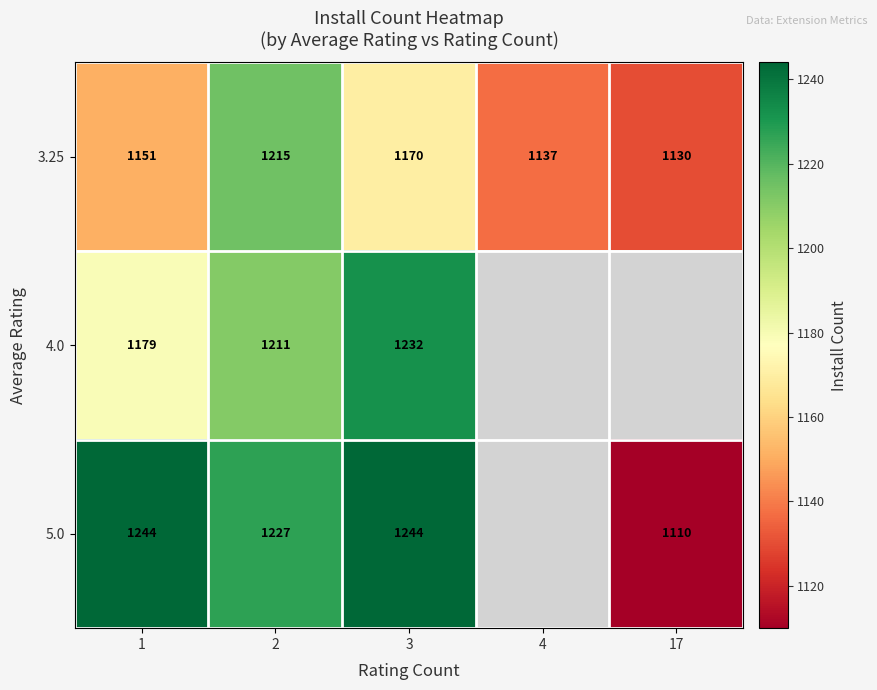

Is the value of 5.0 at 17 greater than the value of 3.25 at 1?

No